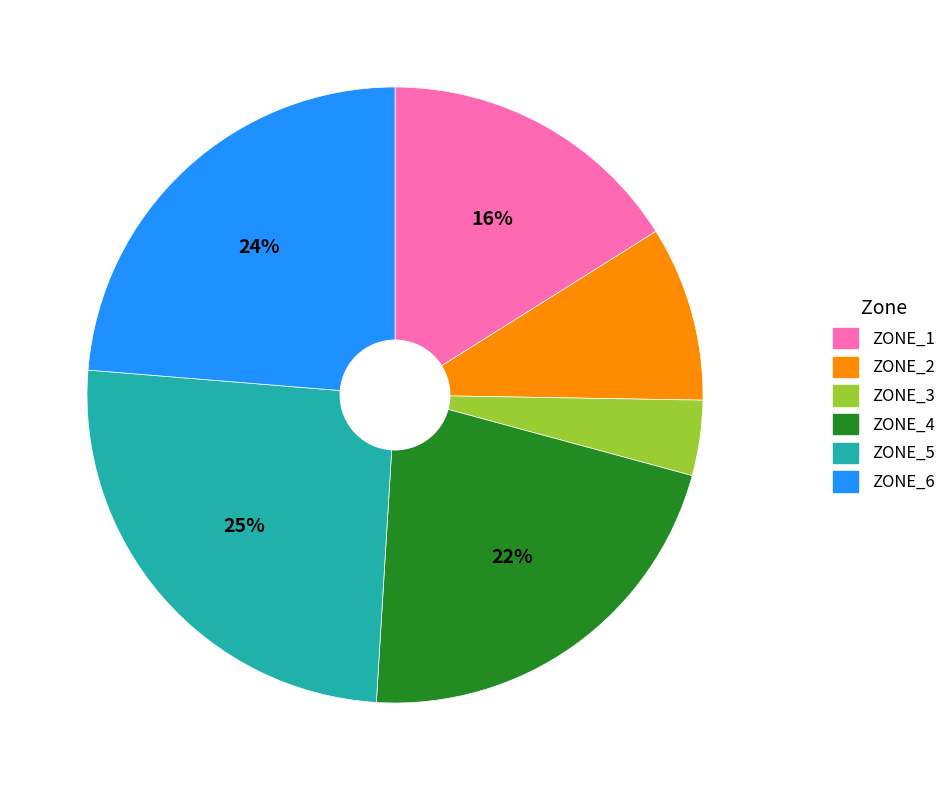

Is it true that ZONE_5 is 36% of the pie?

False